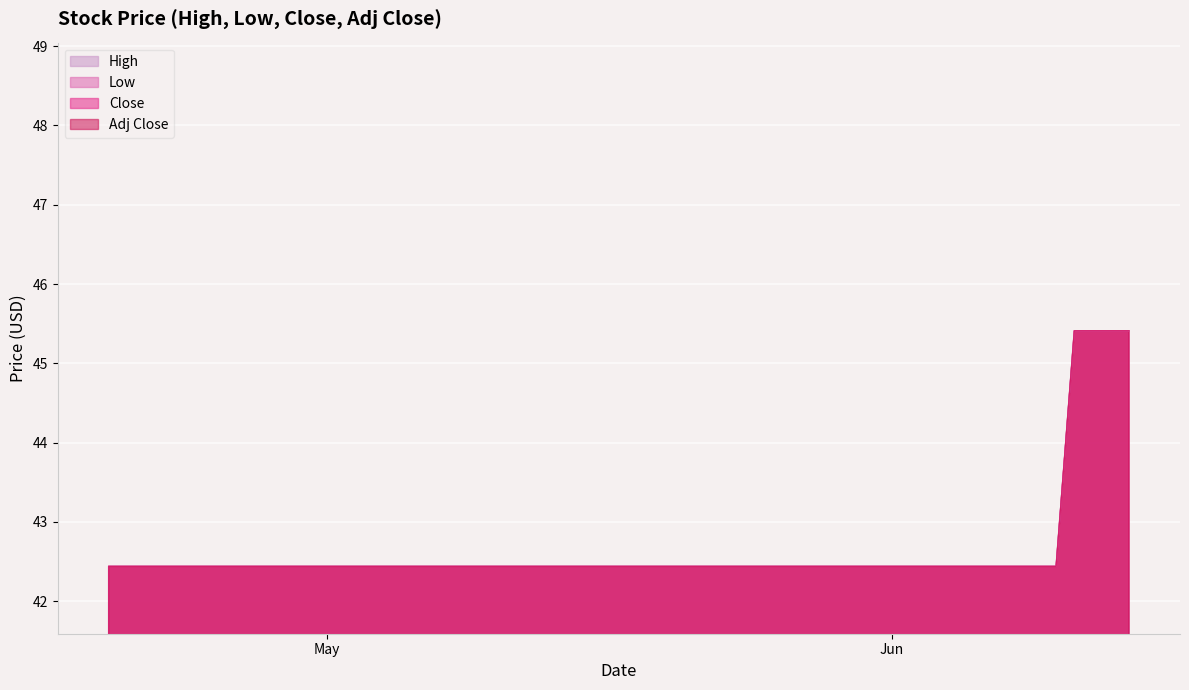

Rank the categories by Low value from lowest to highest.

2024-04-19, 2024-04-22, 2024-04-23, 2024-04-24, 2024-04-25, 2024-04-26, 2024-04-29, 2024-04-30, 2024-05-01, 2024-05-02, 2024-05-03, 2024-05-06, 2024-05-07, 2024-05-08, 2024-05-09, 2024-05-10, 2024-05-13, 2024-05-14, 2024-05-15, 2024-05-16, 2024-05-17, 2024-05-20, 2024-05-21, 2024-05-22, 2024-05-23, 2024-05-24, 2024-05-28, 2024-05-29, 2024-05-30, 2024-05-31, 2024-06-03, 2024-06-04, 2024-06-05, 2024-06-06, 2024-06-07, 2024-06-10, 2024-06-11, 2024-06-12, 2024-06-13, 2024-06-14